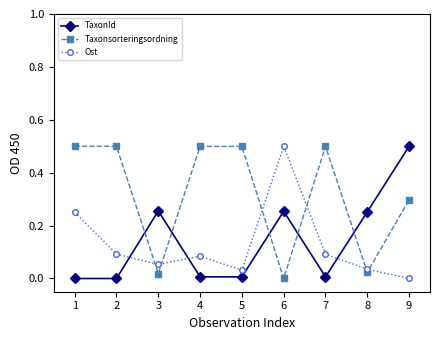

At 7, list the series in order from smallest to largest.

TaxonId, Ost, Taxonsorteringsordning